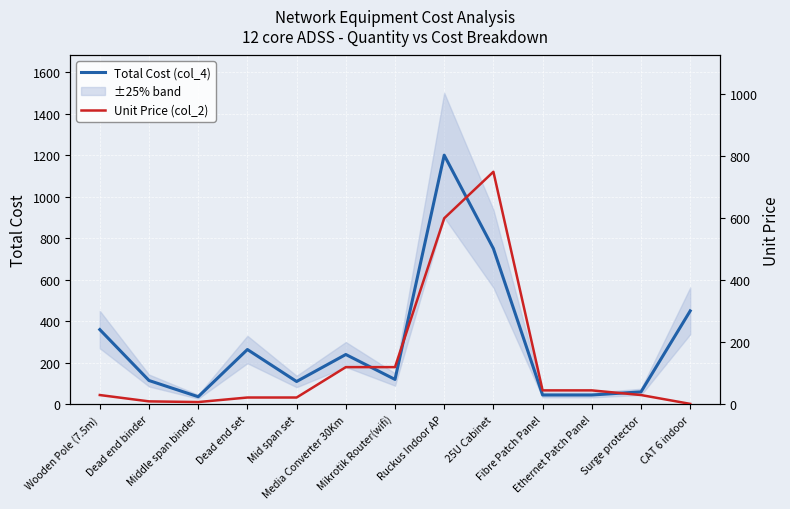

What is the sum of the Unit Price (col_2) values at Middle span binder and Fibre Patch Panel?

52.3